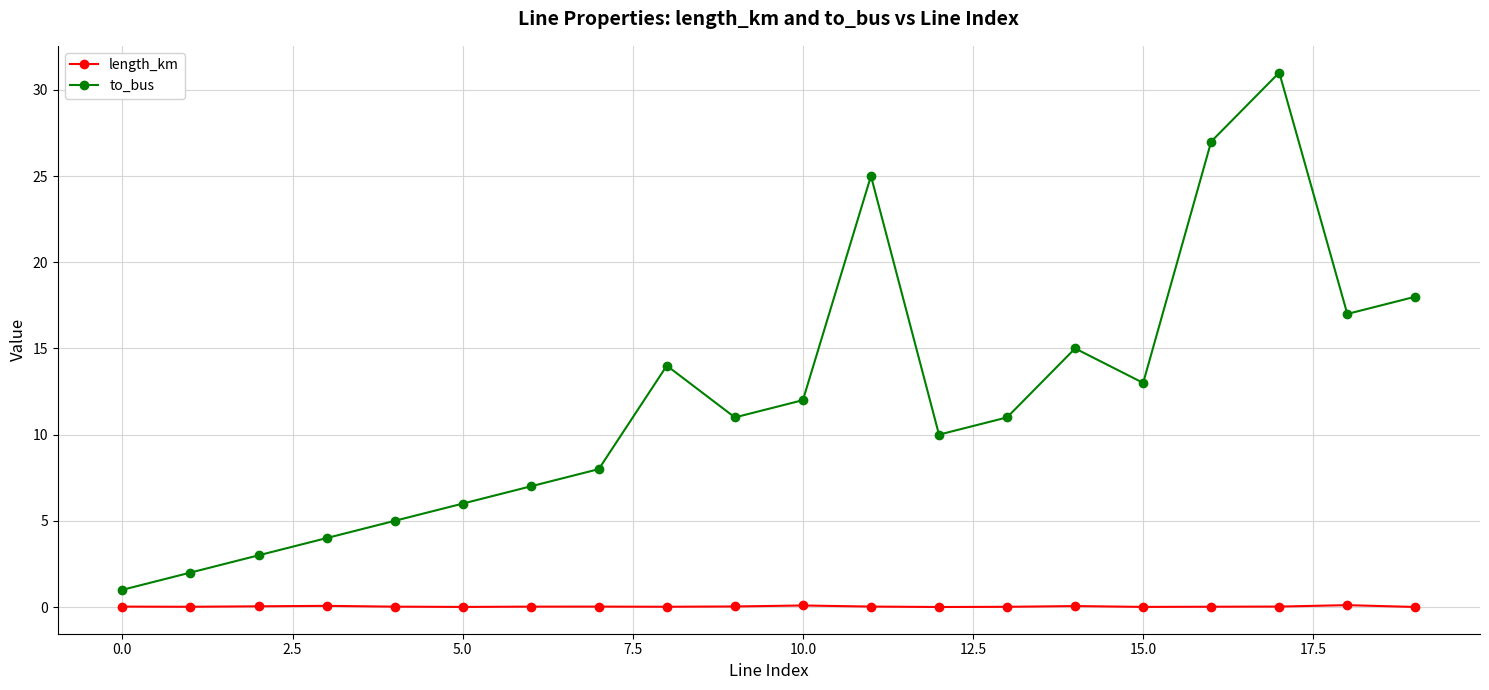

What is the highest value of the to_bus series?

31.0